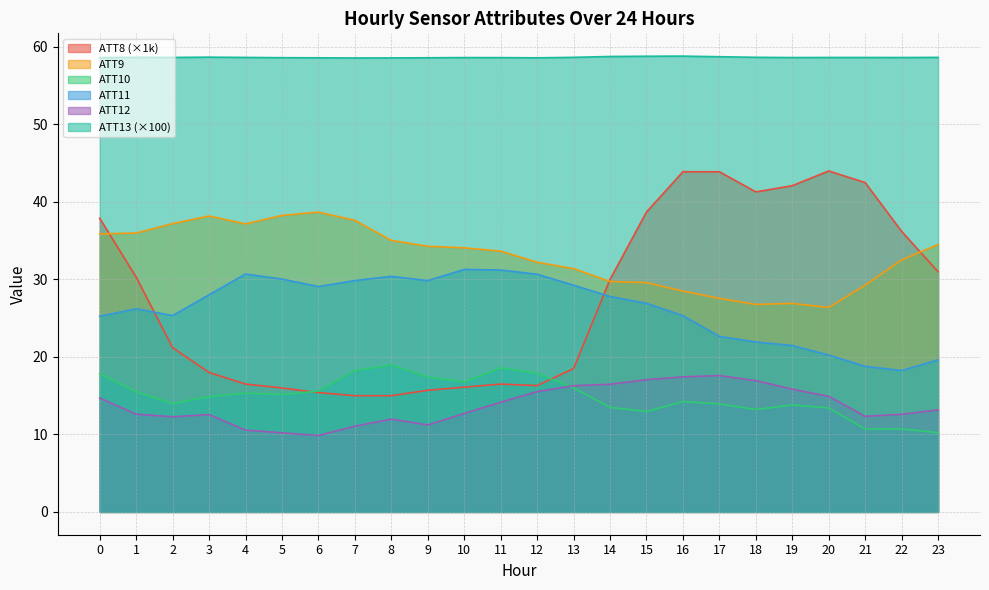

True or false: ATT9 and ATT13 cross at least once.

False